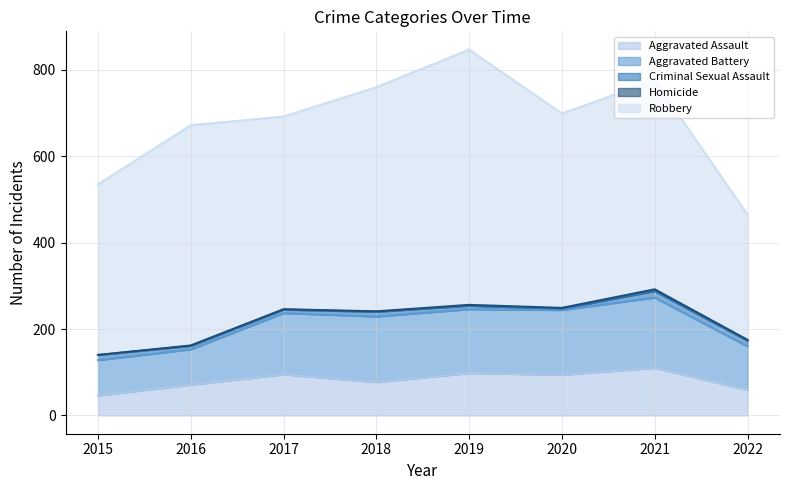

The Homicide series shows 3 at 2019. True or false?

False